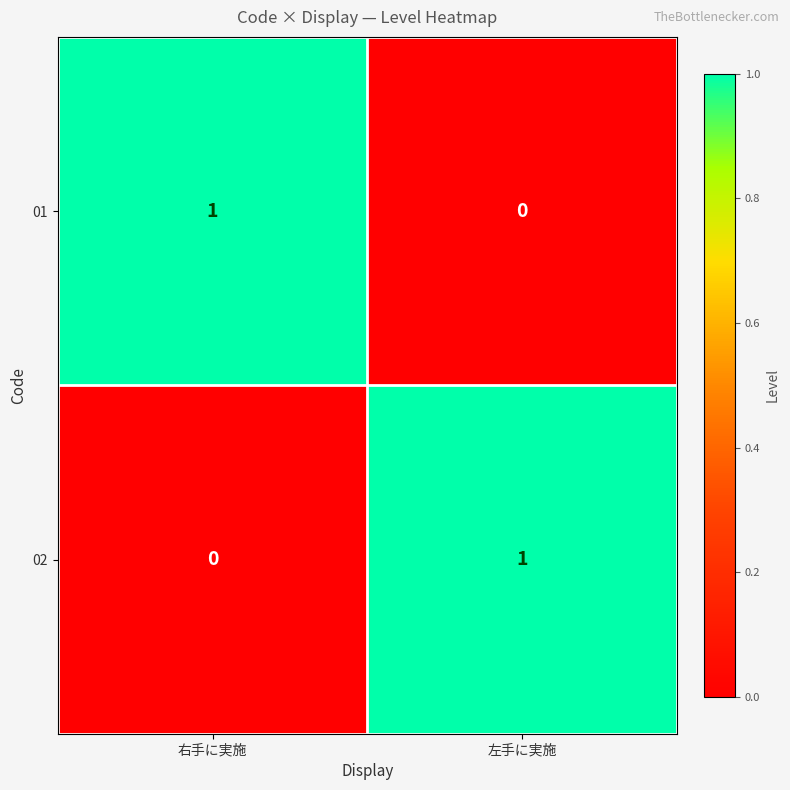

The value of 01 at 右手に実施 is 2. True or false?

False